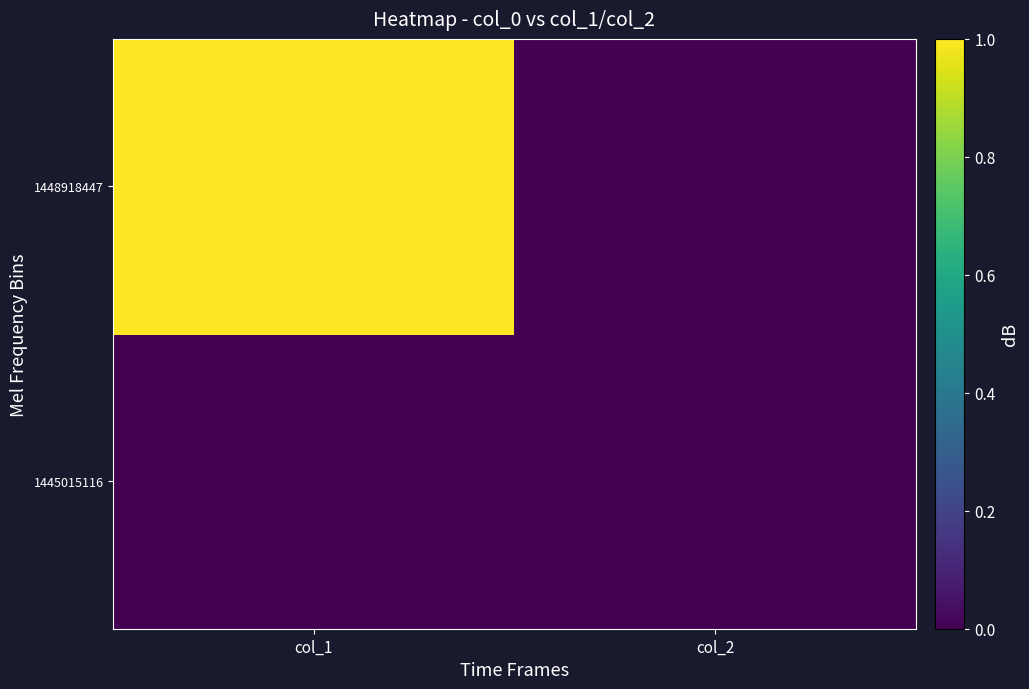

Between col_1 and col_2, which is larger?

col_1